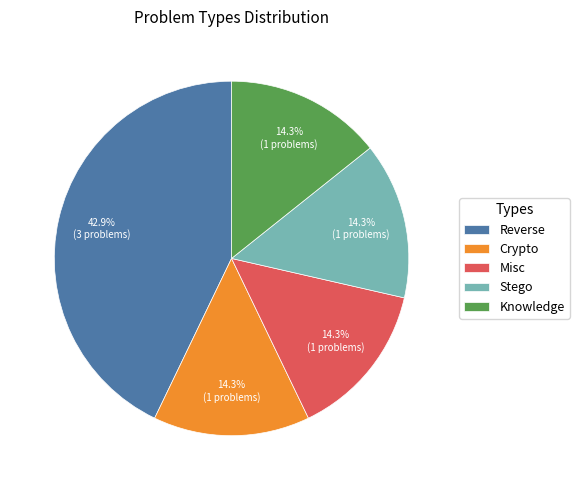

Is it true that Stego is 14% of the pie?

True